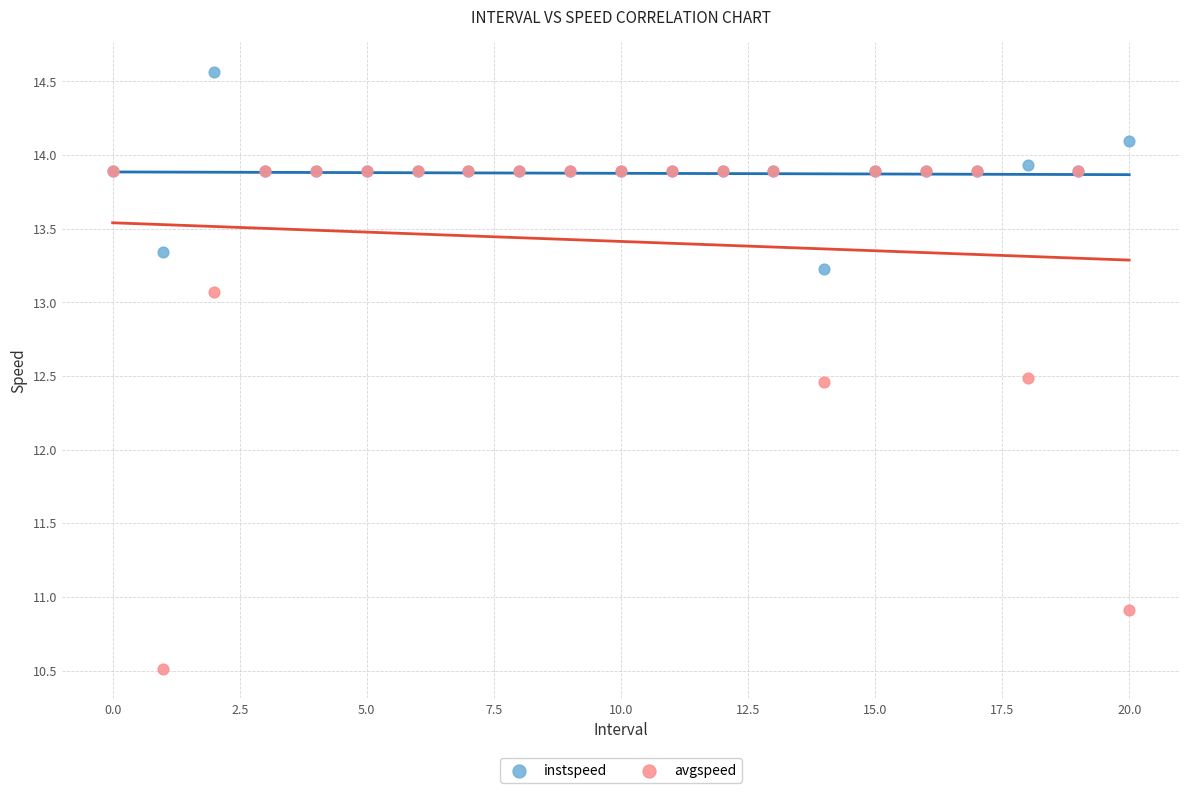

In the instspeed series, what Y value is closest to 13?

13.2